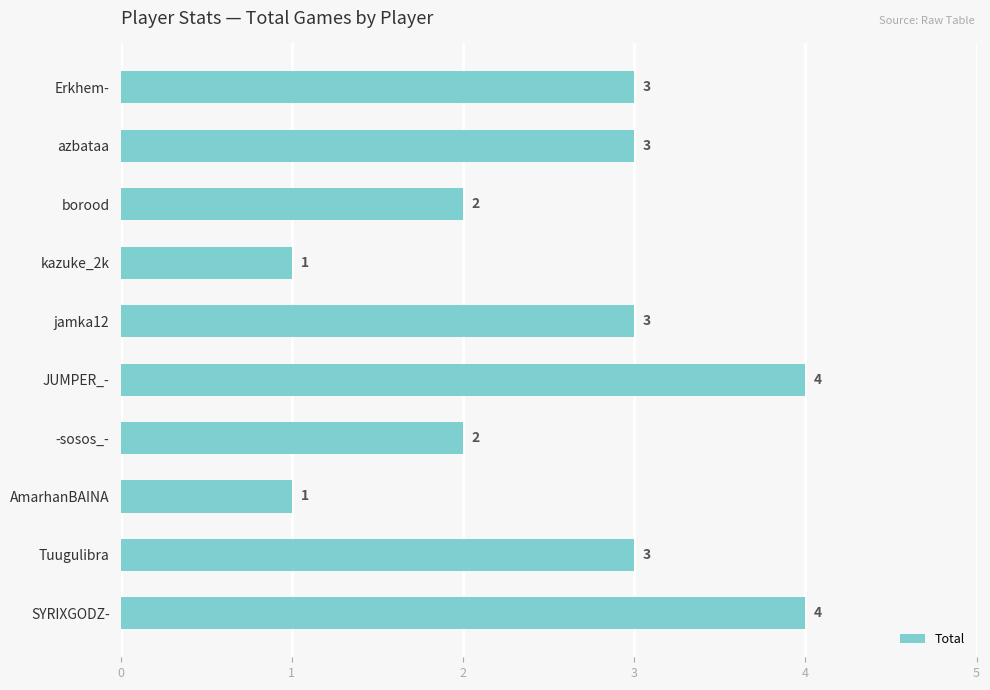

What is the minimum value shown in the chart?

1